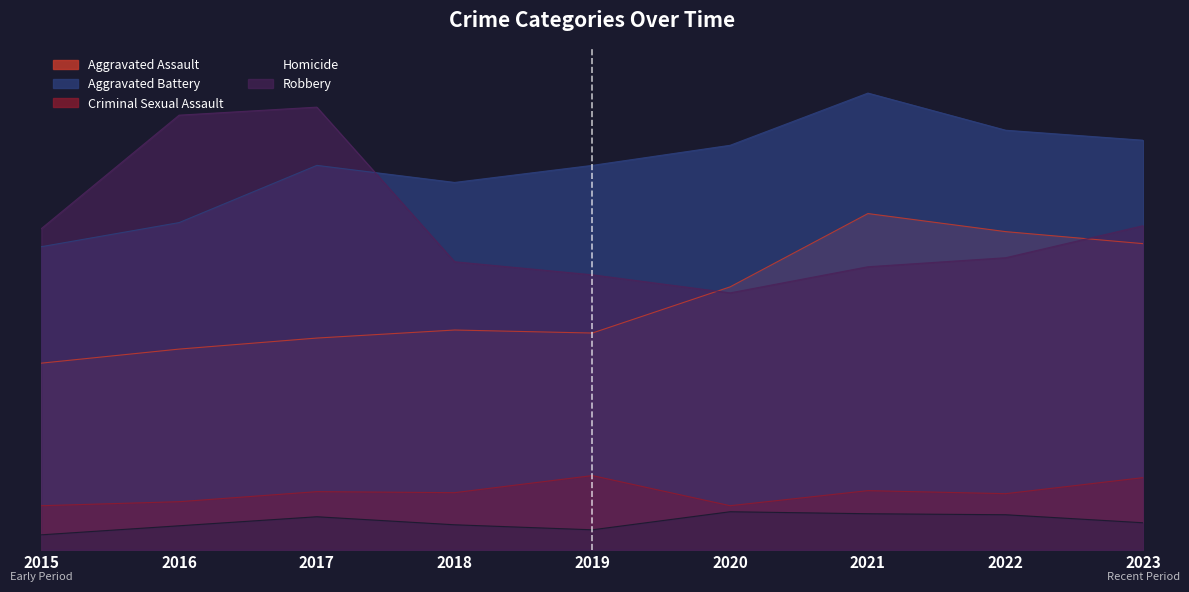

What is the difference between the Robbery values at 2022 and 2017?

150